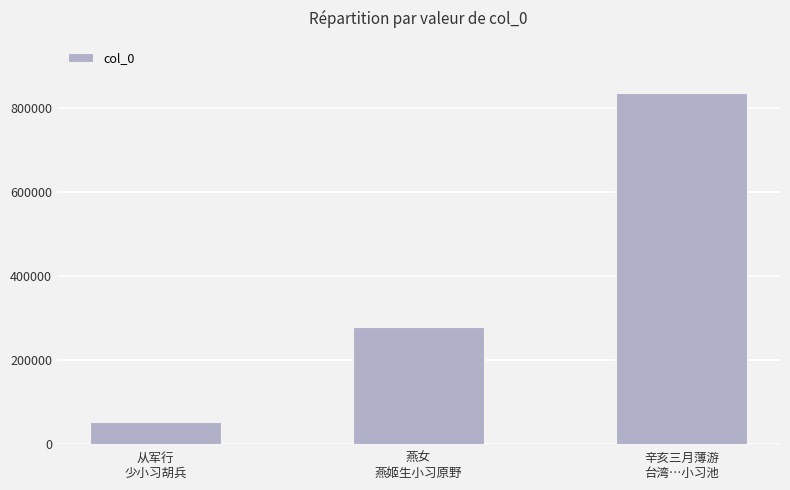

What is the maximum value shown in the chart?

834659